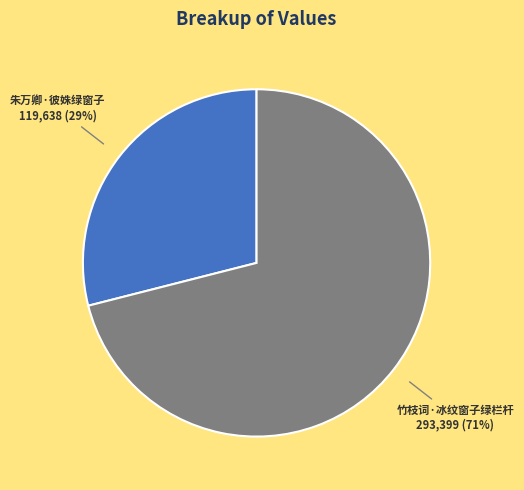

Which slice is the smallest?

朱万卿·彼姝绿窗子